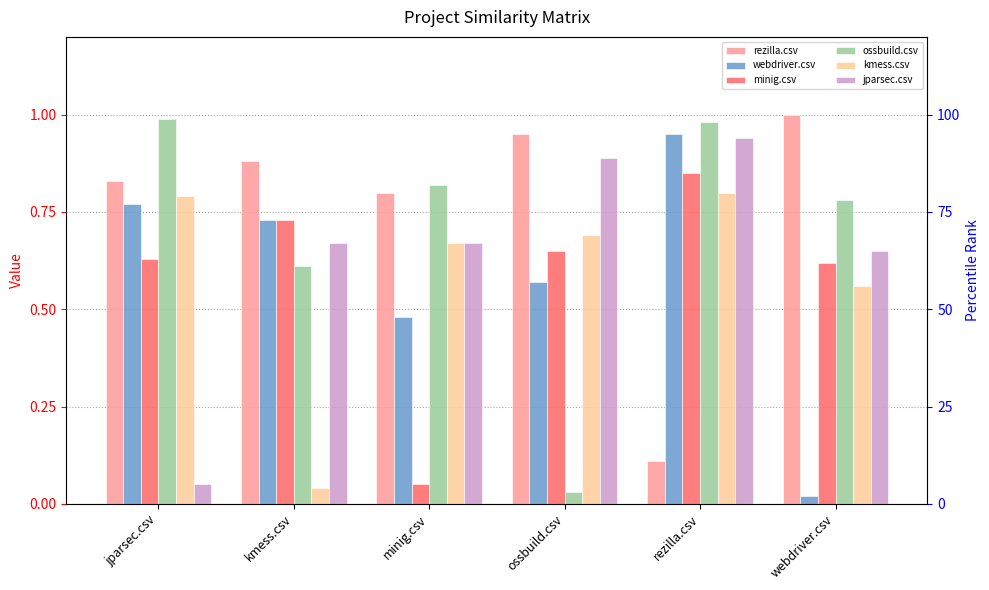

Which series has the largest range (max minus min)?

ossbuild.csv